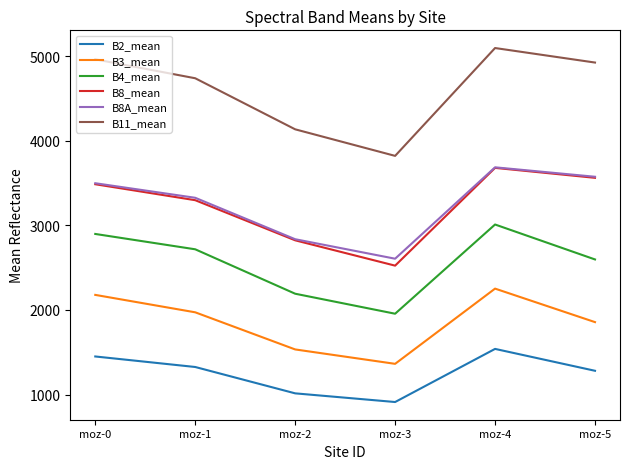

Reading right to left, transcribe all the data shown in this chart.

B2_mean: moz-5=1280.5	moz-4=1539.1	moz-3=911.3	moz-2=1013.8	moz-1=1325.3	moz-0=1449.6
B3_mean: moz-5=1855.5	moz-4=2251.4	moz-3=1362.5	moz-2=1532.7	moz-1=1971.4	moz-0=2177.3
B4_mean: moz-5=2596.0	moz-4=3009.0	moz-3=1954.7	moz-2=2191.1	moz-1=2716.1	moz-0=2897.3
B8_mean: moz-5=3560.5	moz-4=3678.1	moz-3=2522.8	moz-2=2822.2	moz-1=3296.2	moz-0=3484.8
B8A_mean: moz-5=3573.1	moz-4=3684.8	moz-3=2604.8	moz-2=2835.1	moz-1=3324.8	moz-0=3496.8
B11_mean: moz-5=4922.7	moz-4=5094.3	moz-3=3819.9	moz-2=4133.8	moz-1=4737.1	moz-0=4961.0